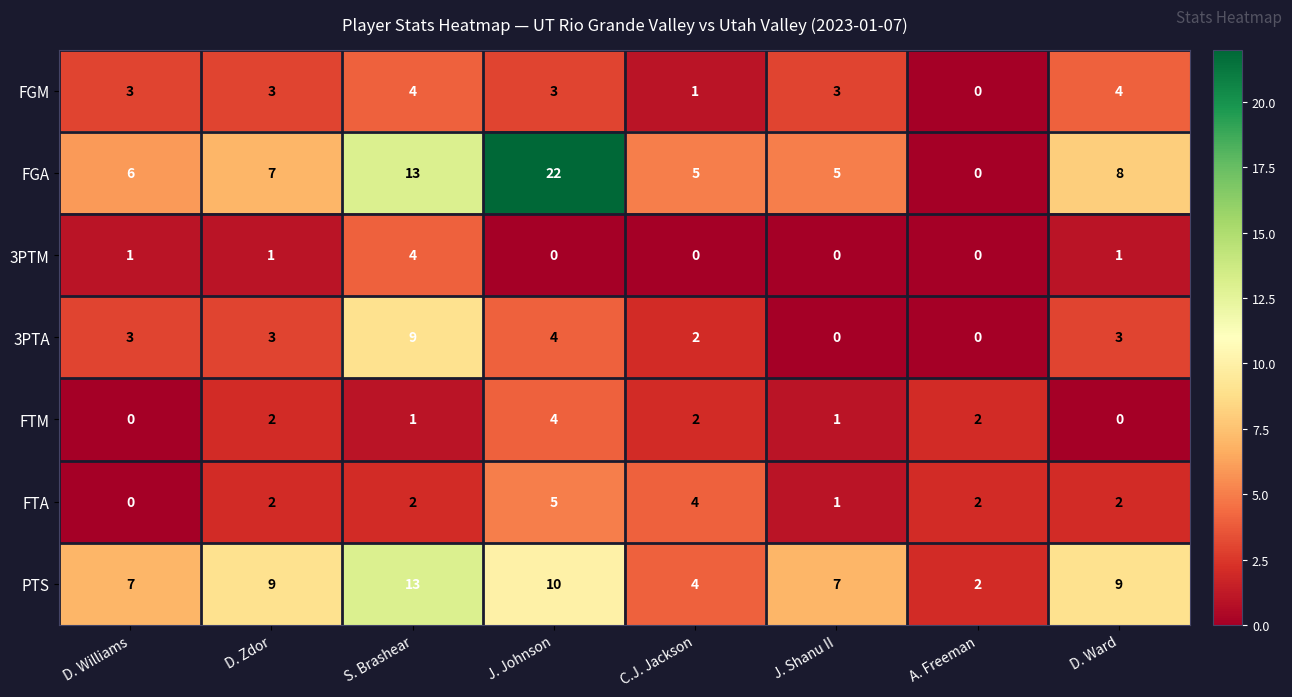

Rank the series at D. Ward from lowest to highest value.

FTM, 3PTM, FTA, 3PTA, FGM, FGA, PTS